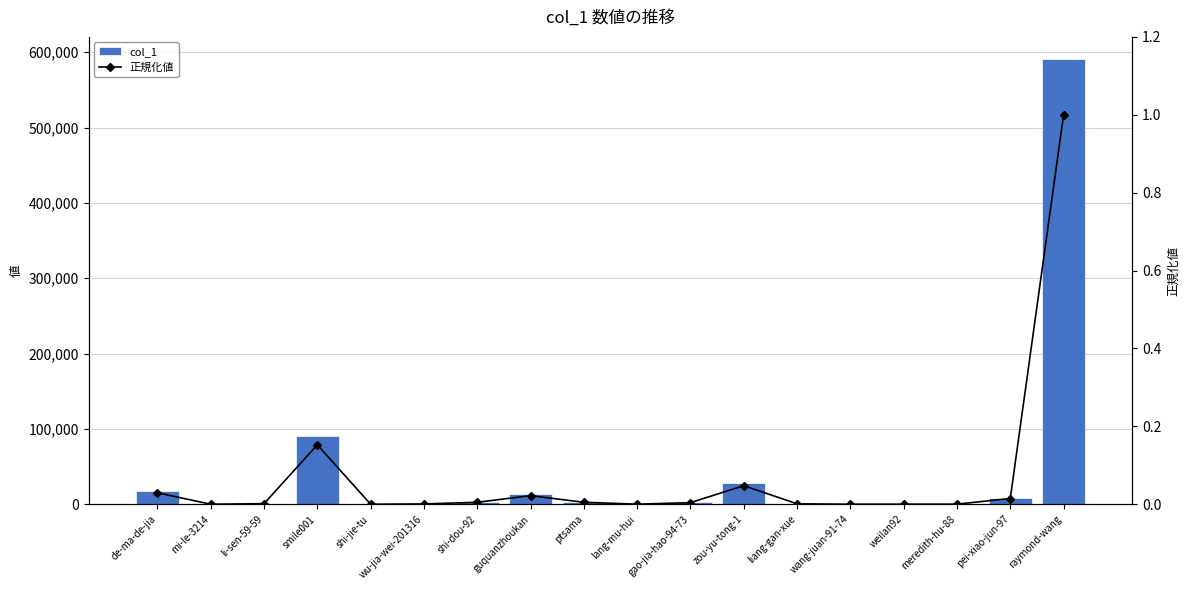

What is the greatest value displayed?

590757.0